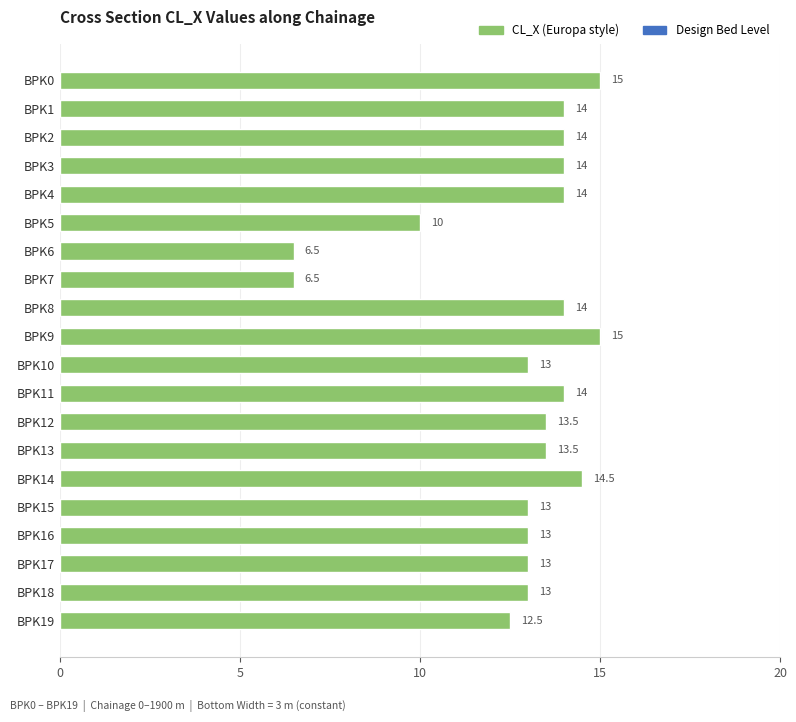

Reading bottom to top, extract all data points from this chart.

BPK19=12.5	BPK18=13.0	BPK17=13.0	BPK16=13.0	BPK15=13.0	BPK14=14.5	BPK13=13.5	BPK12=13.5	BPK11=14.0	BPK10=13.0	BPK9=15.0	BPK8=14.0	BPK7=6.5	BPK6=6.5	BPK5=10.0	BPK4=14.0	BPK3=14.0	BPK2=14.0	BPK1=14.0	BPK0=15.0